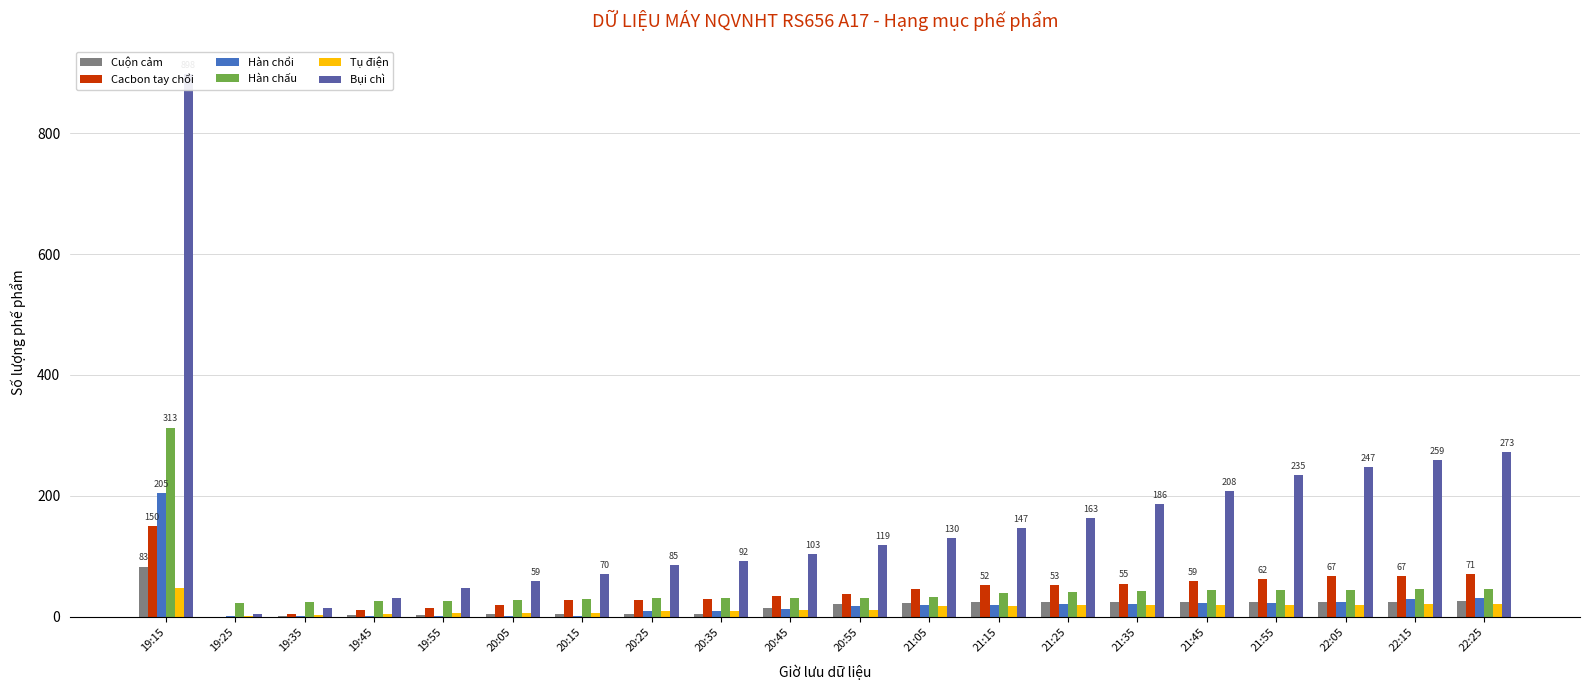

At how many categories does at least one series exceed 293?

1